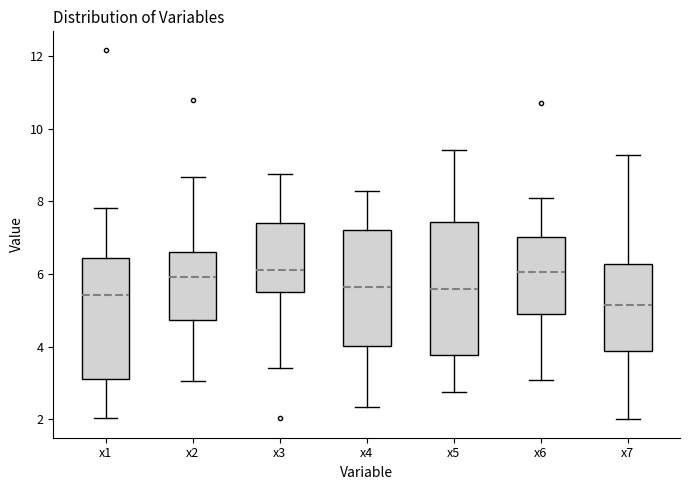

Comparing the boxes themselves (not the whiskers), which one is the tallest?

x5